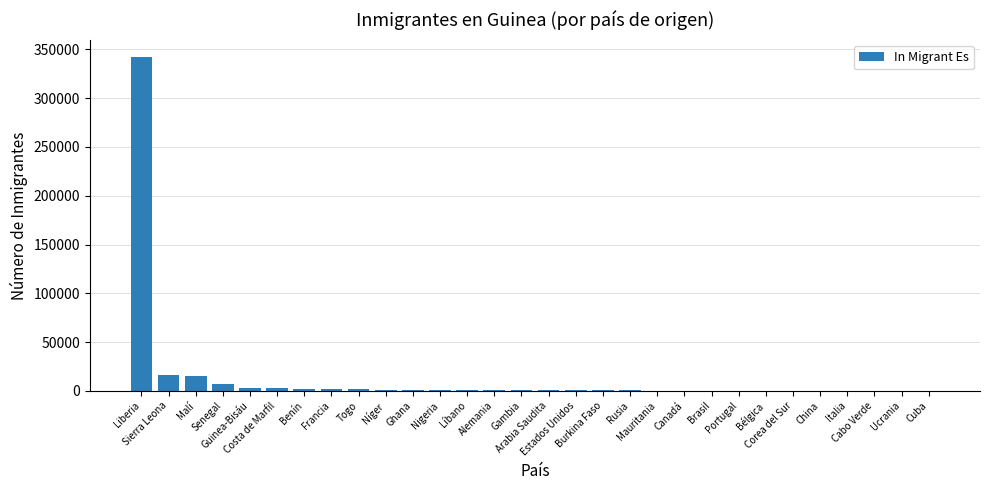

What is the maximum value shown in the chart?

342691